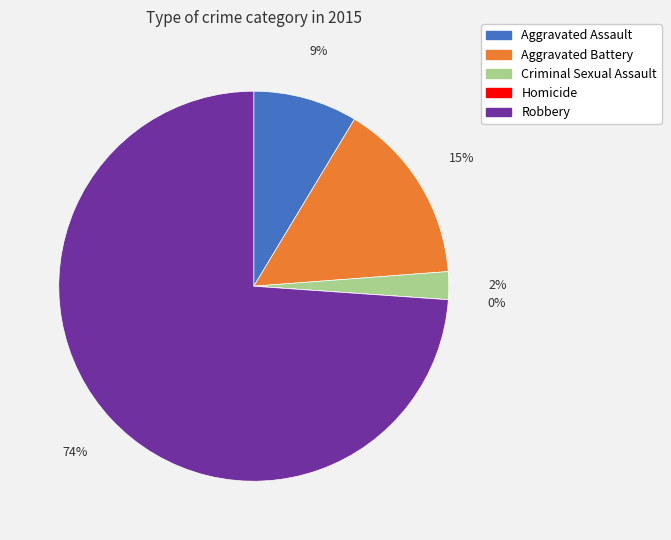

To the nearest percent, what portion does Aggravated Battery represent?

15%